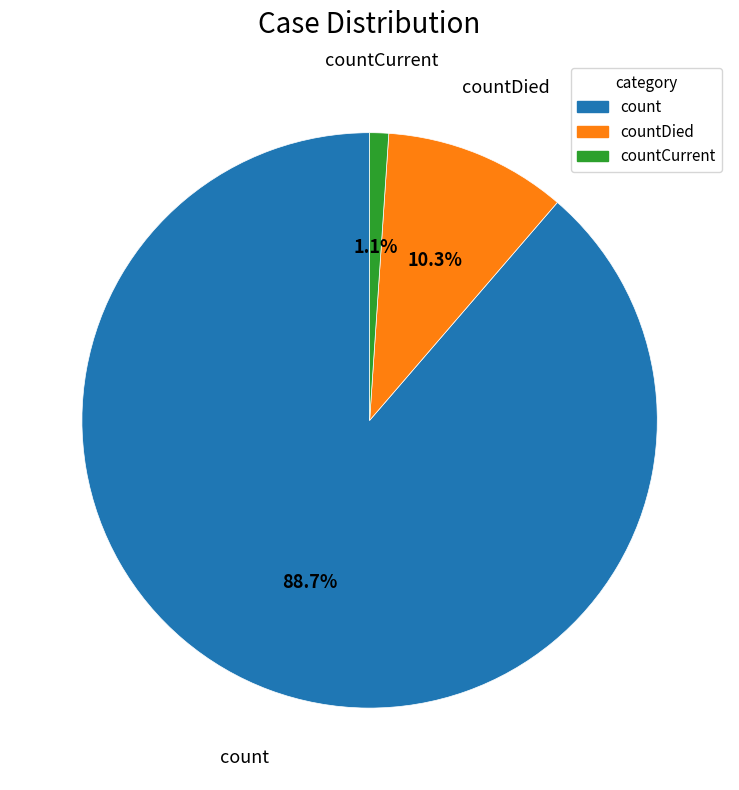

How many slices are in this pie chart?

3